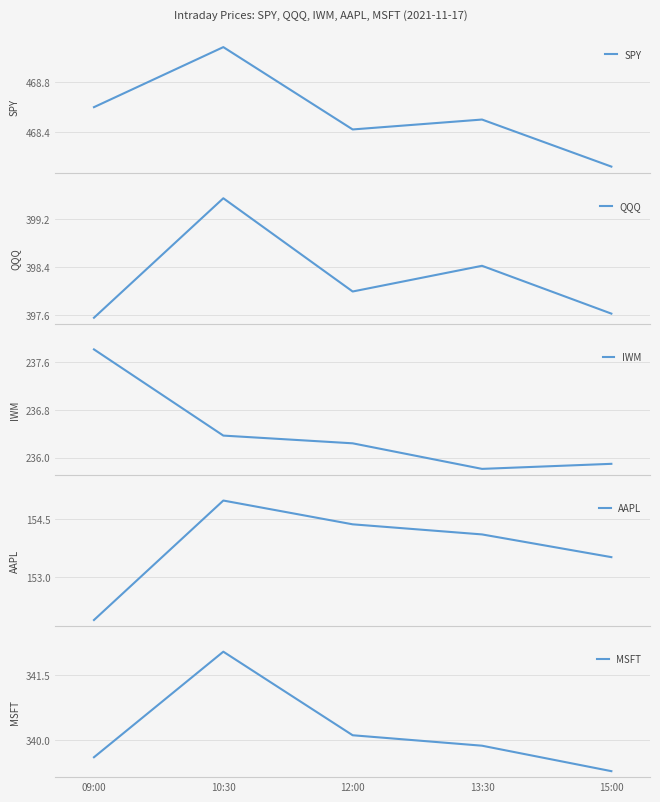

Is it true that QQQ equals 684.4 at 15:00?

False